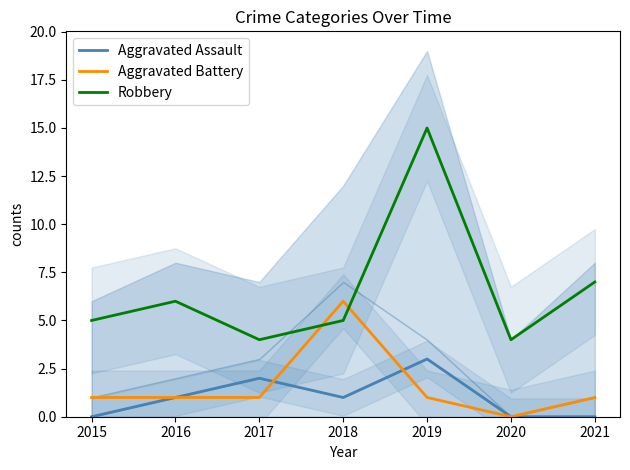

Does the chart have visible grid lines?

No